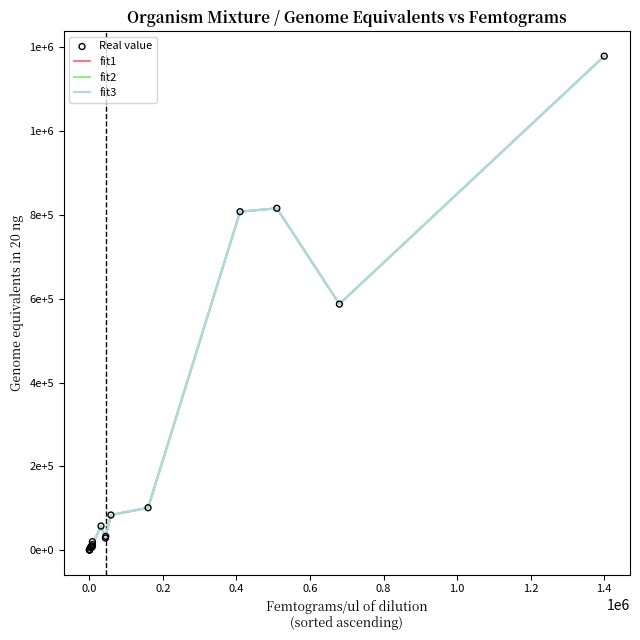

At which category is the sum across all series the highest?

1.4